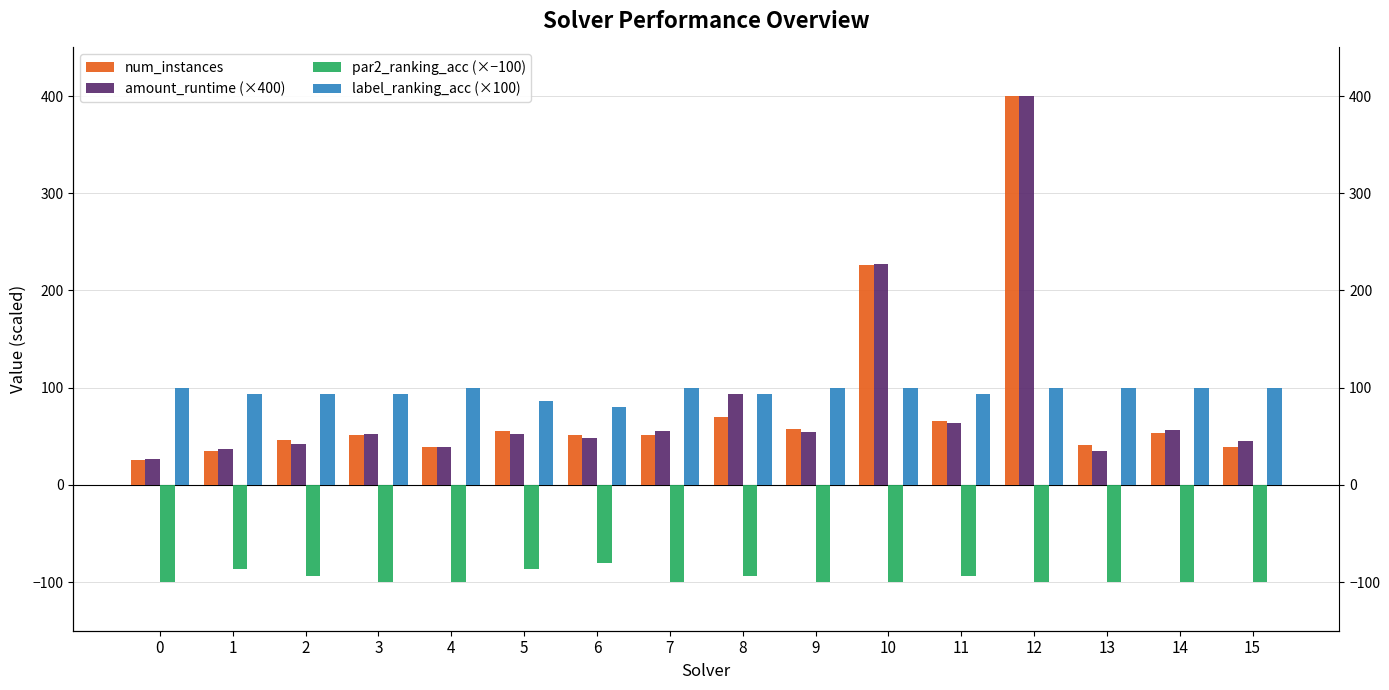

How many bars are there in each group?

4